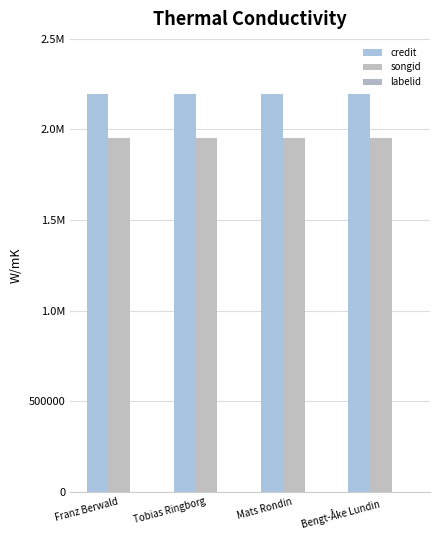

At Mats Rondin, list the series in order from smallest to largest.

labelid, songid, credit